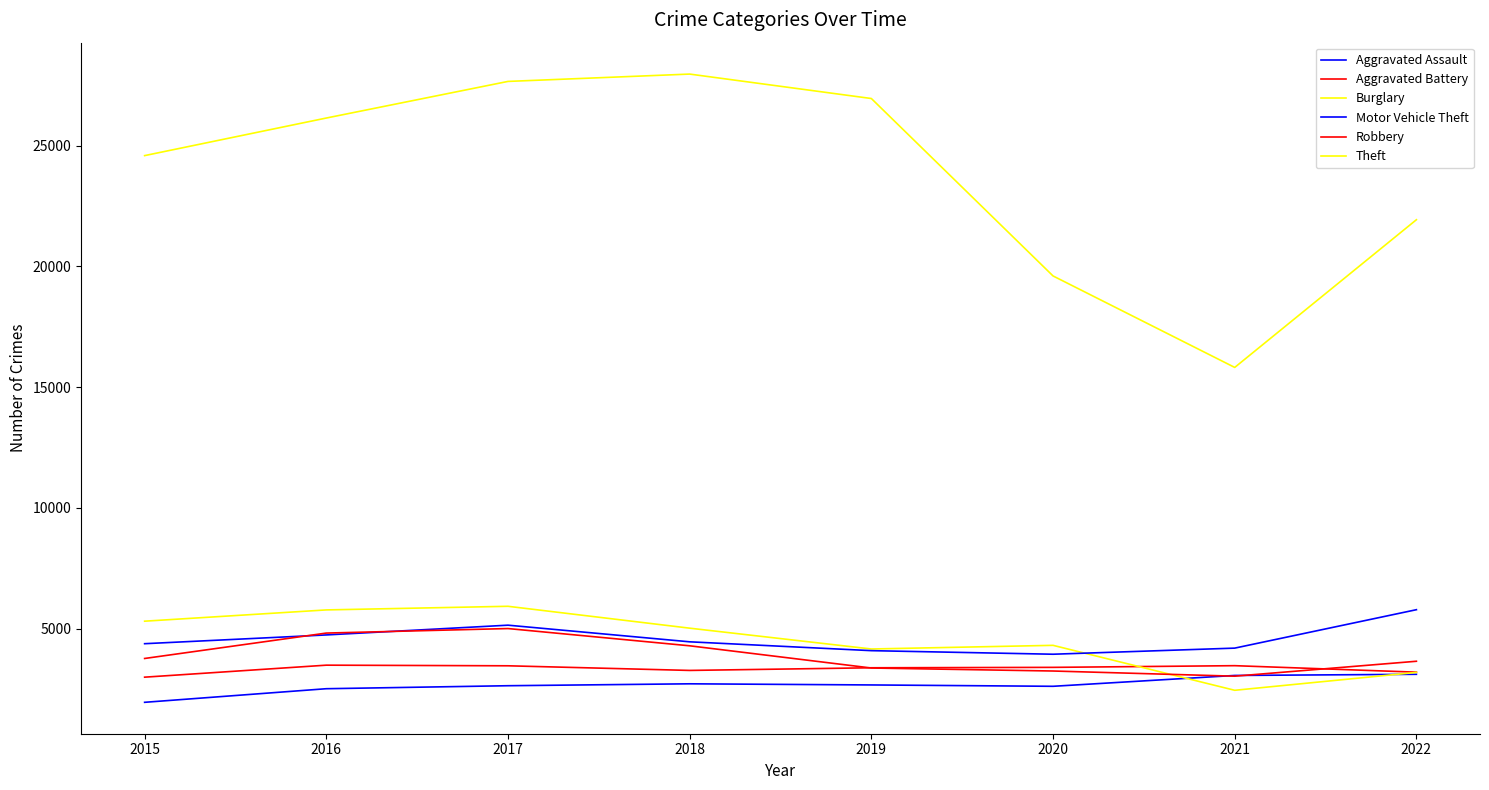

What is the difference between the maximum and minimum values in the Theft series?

12147